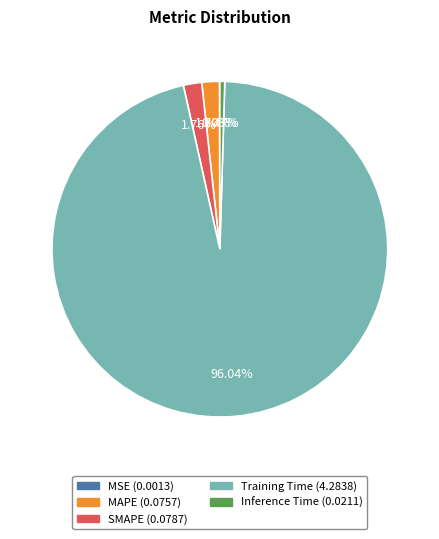

To the nearest percent, what percentage of the pie is SMAPE?

2%